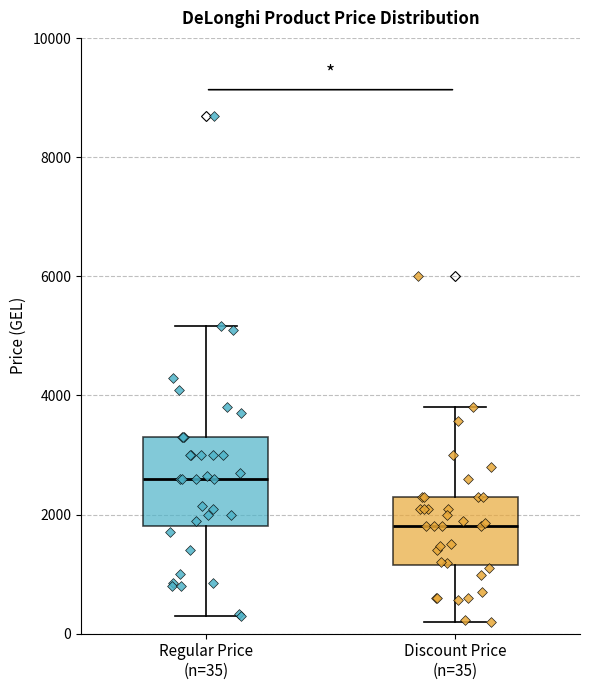

Reading left to right, read every box against the y-axis: the position of its median line, the range the box covers, and the ends of its whiskers. The values are not printed on the chart, so give them approximately, as read against the axis.

Regular Price (n=35): median 2600, box 1800 to 3200, whiskers 200 to 5200
Discount Price (n=35): median 1800, box 1200 to 2200, whiskers 200 to 3800